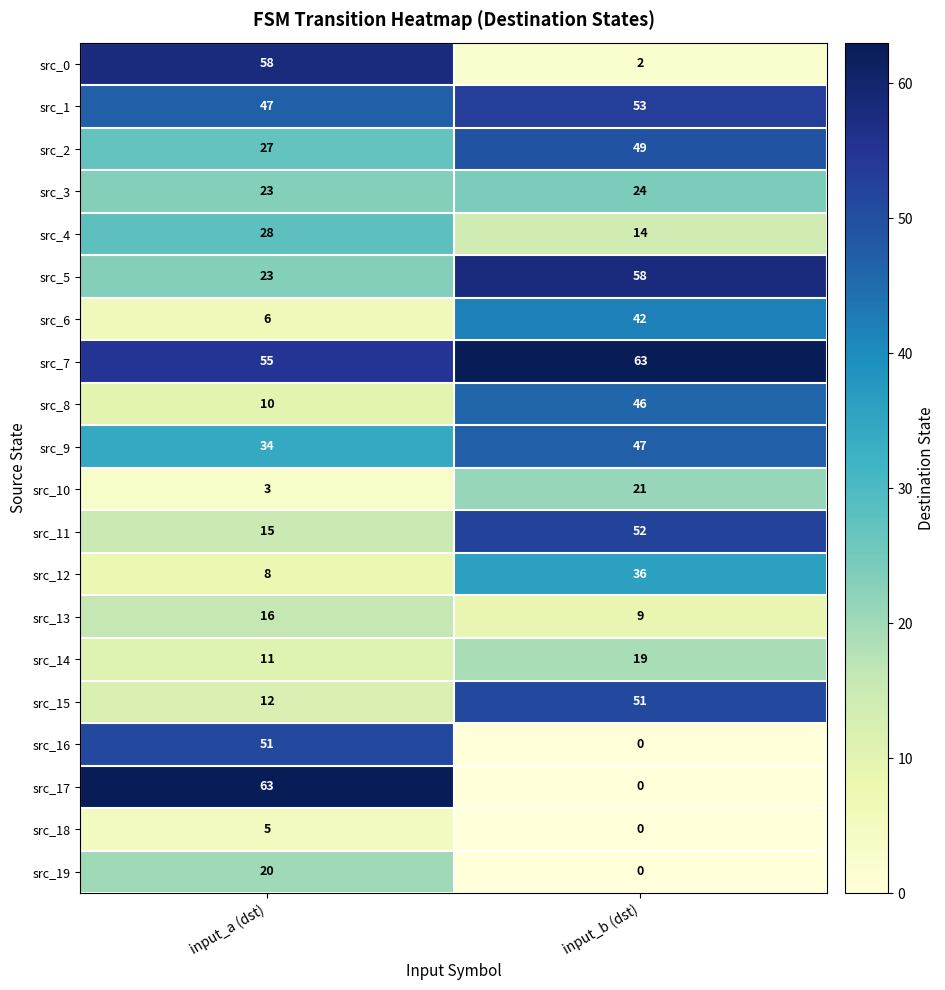

Between input_a (dst) and input_b (dst), which series saw the biggest shift?

src_17